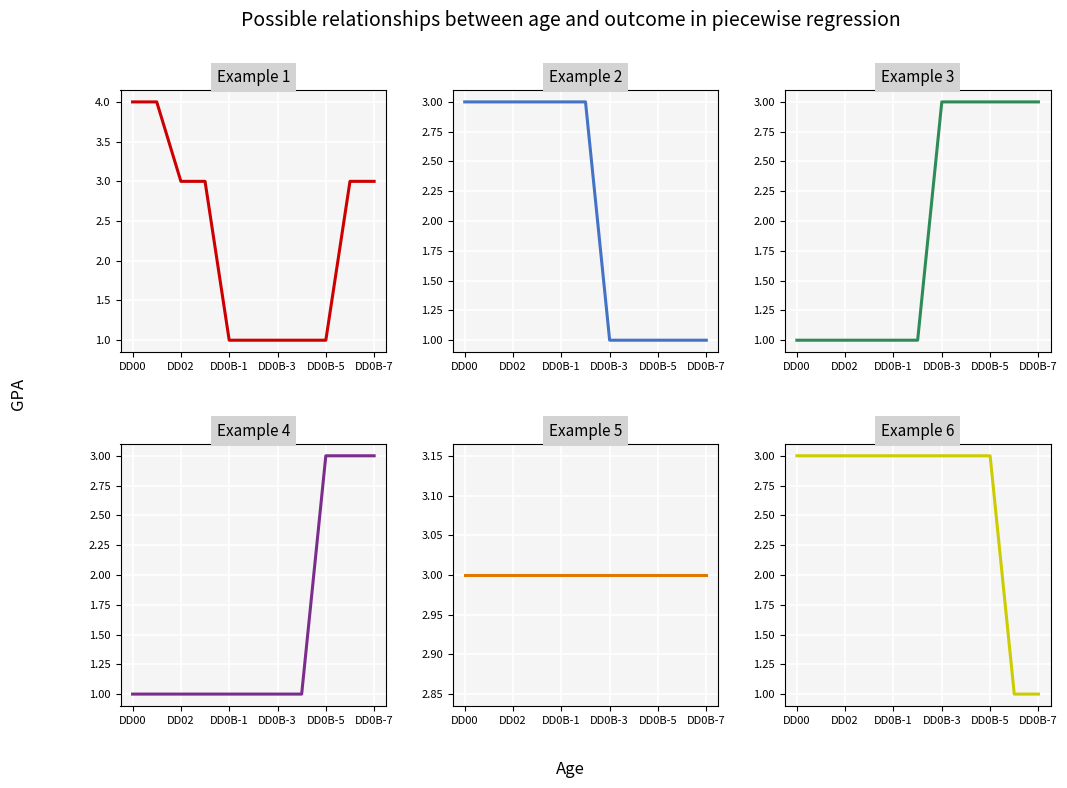

List the series in order of their peak value, highest first.

DD00 Global Real Time, DD01 Total Distance, DD02 Vehicle Battery Voltage, DD0A Usage Mode, DD0B PNC Entrance, DD0B PNC Body